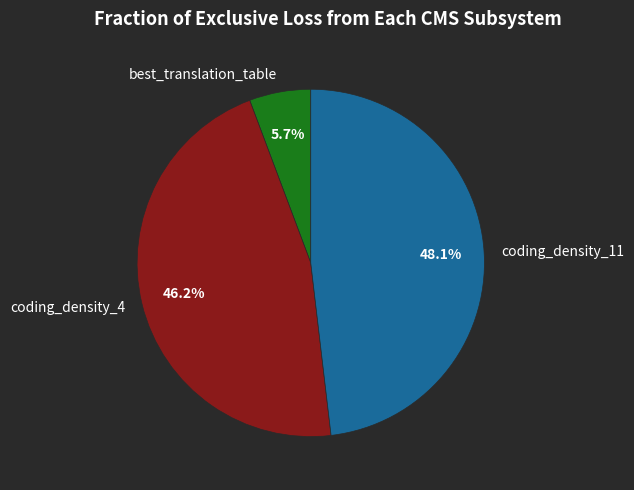

To the nearest percent, what is the average slice percentage?

33%